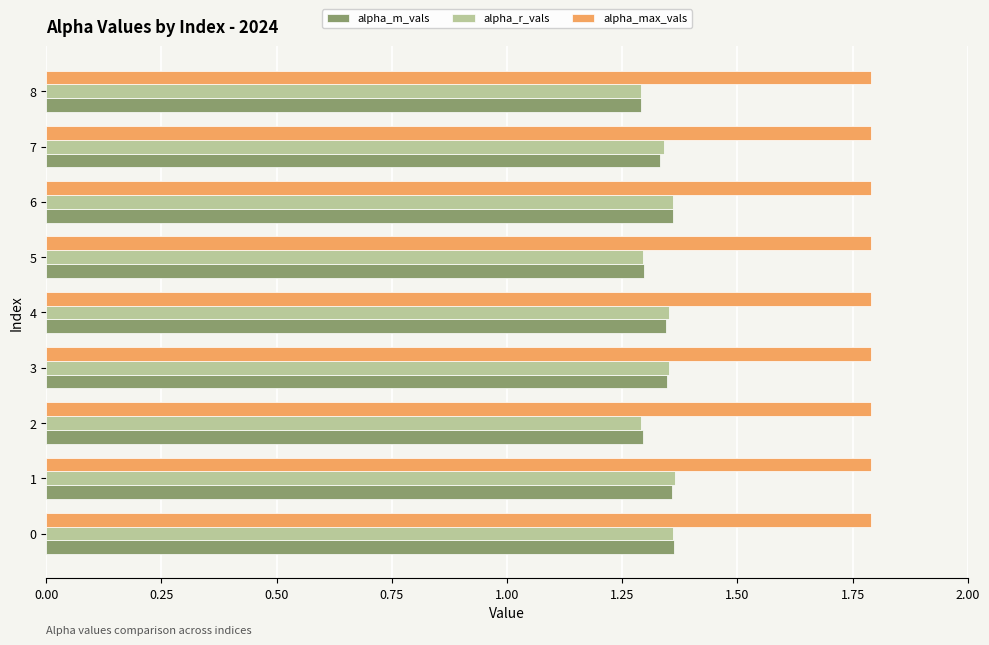

How many alpha_r_vals values are between 1 and 2?

9